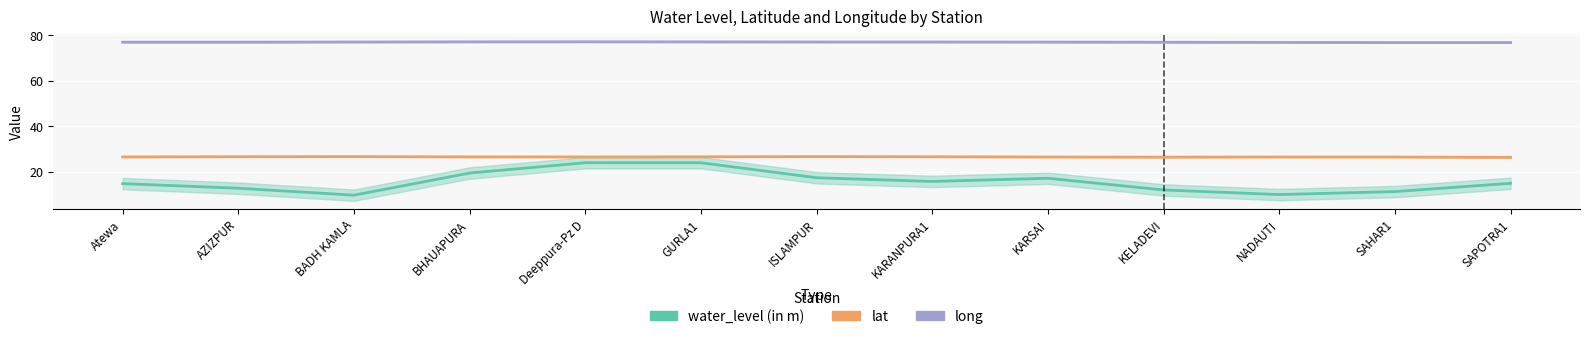

At which label does lat reach its peak?

ISLAMPUR